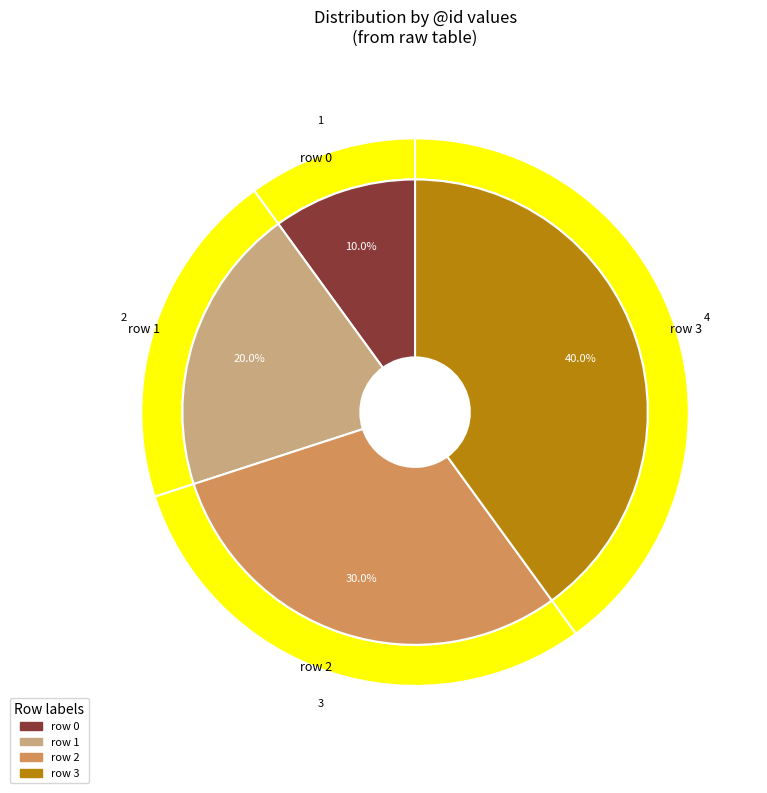

What percentage is the row 3 slice, to the nearest percent?

40%